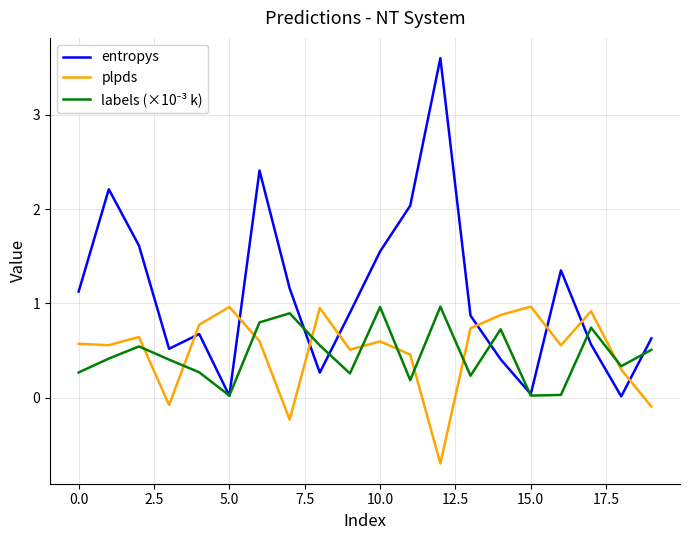

What is the minimum value shown in the chart?

-0.7